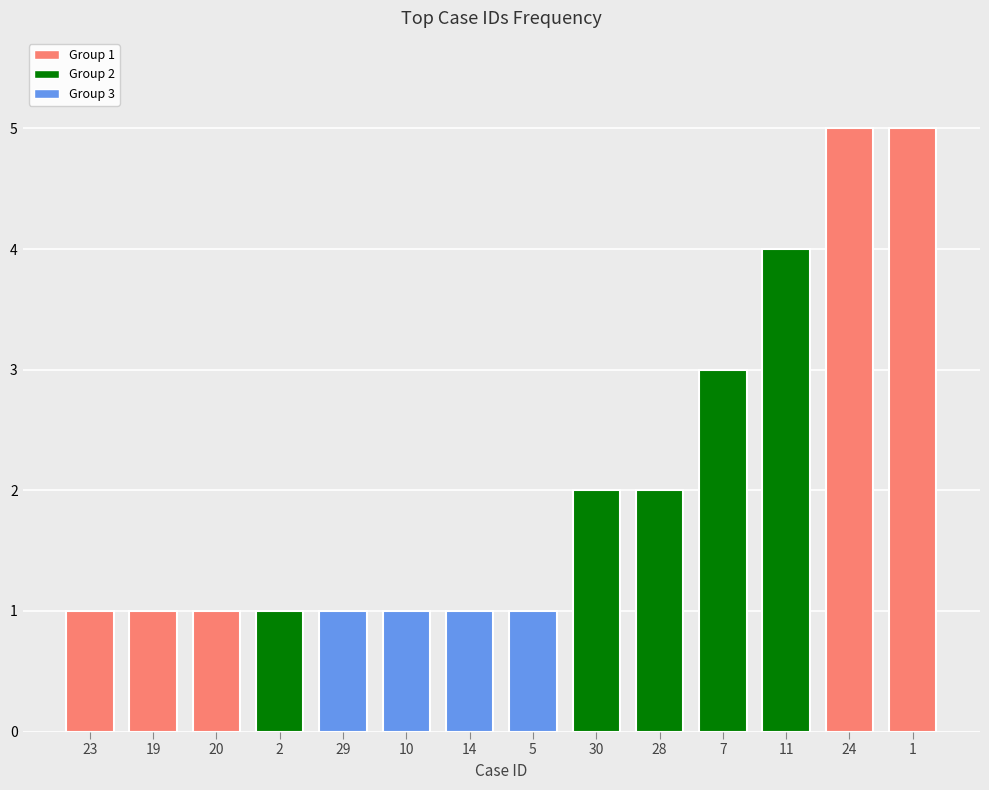

Count the number of data series in this chart.

1